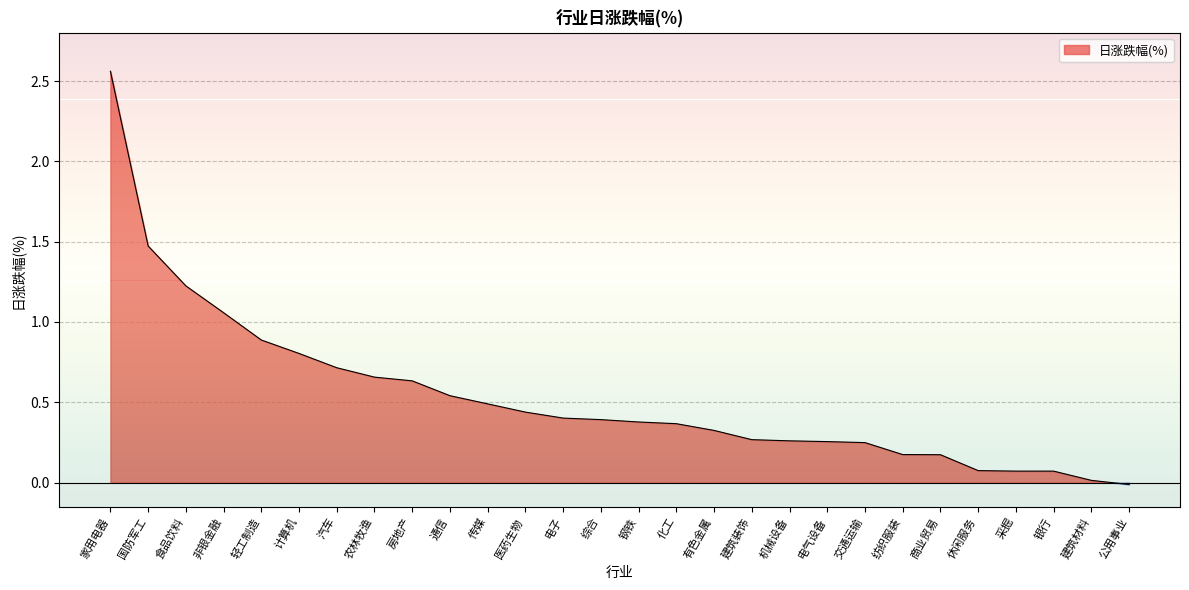

Where is the data nearest to the value 1?

非银金融